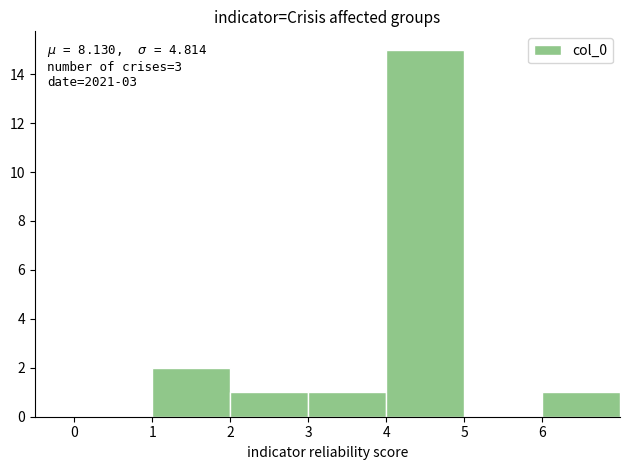

Over which range of the x-axis is the bar tallest?

4 to 5